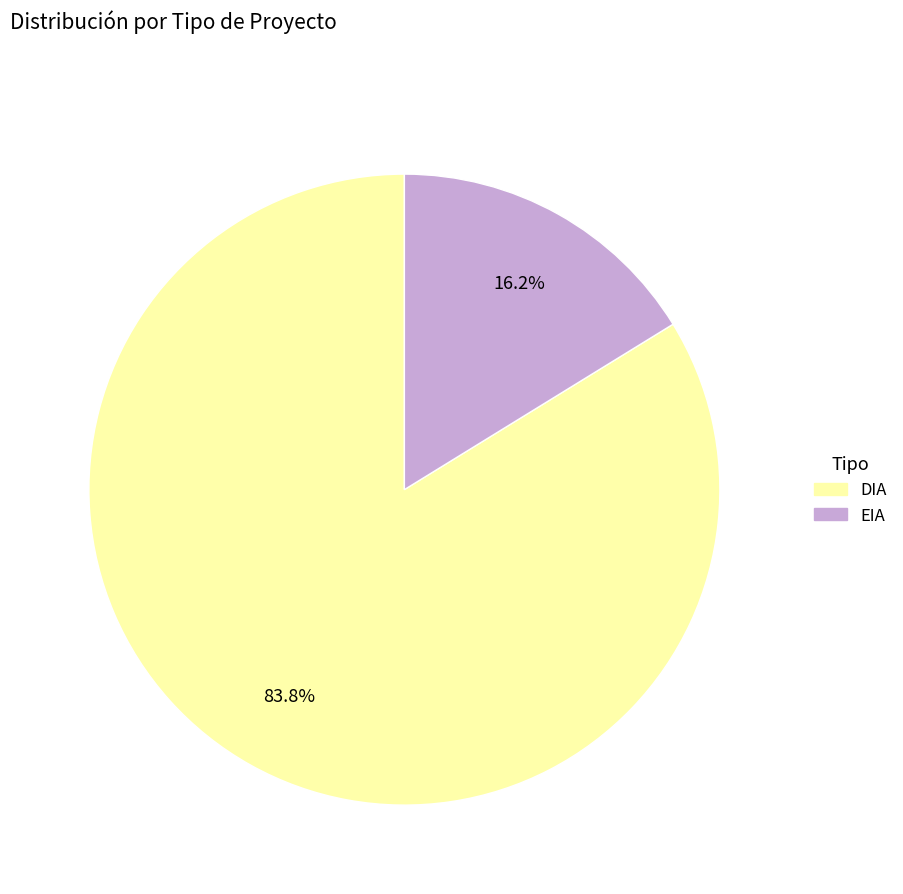

How many segments does this pie chart have?

2